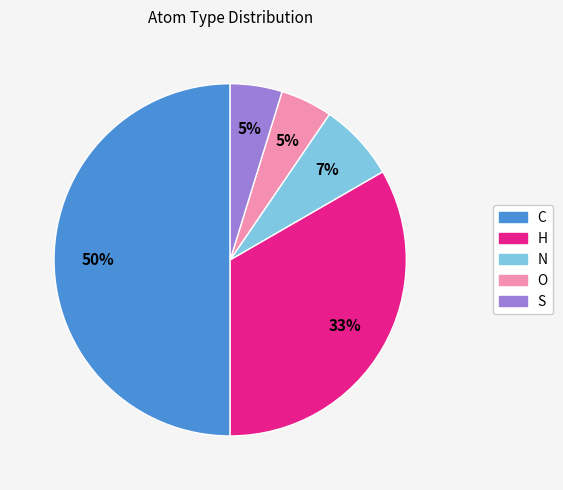

Is O the majority of the pie?

No